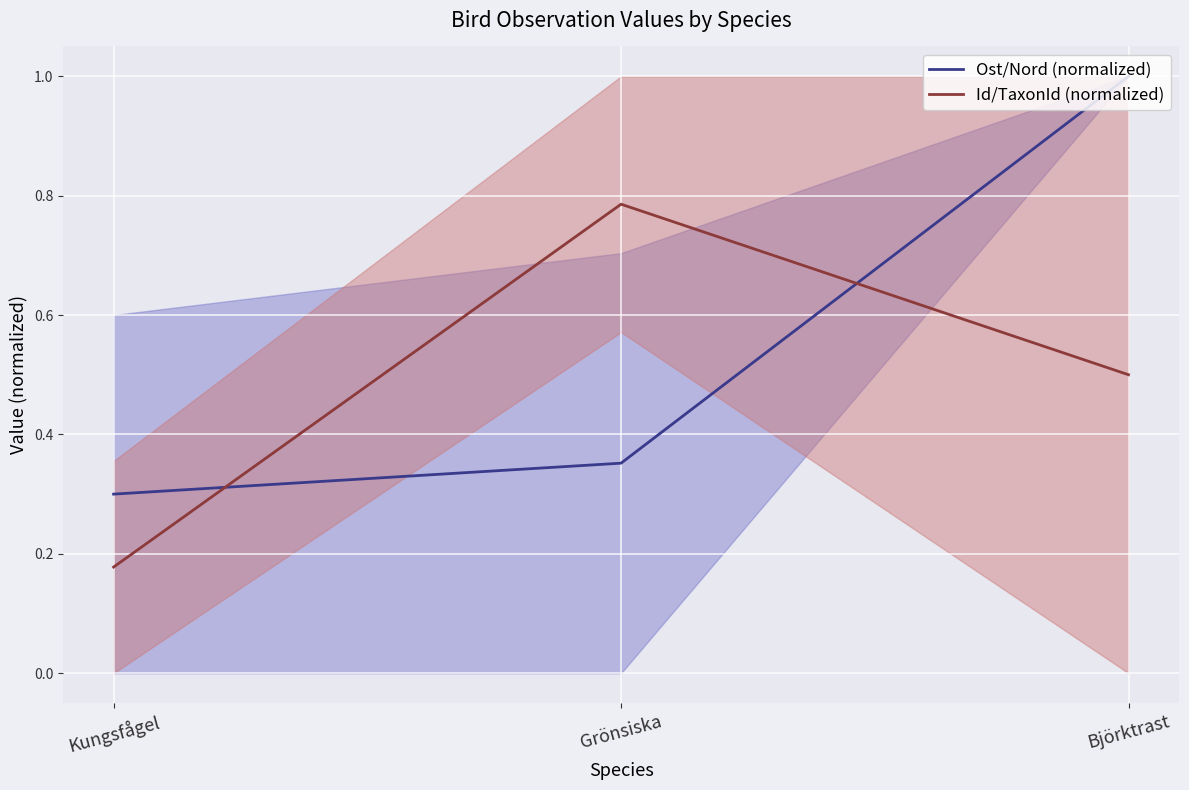

Which series has the largest total across all categories?

Ost/Nord (normalized)